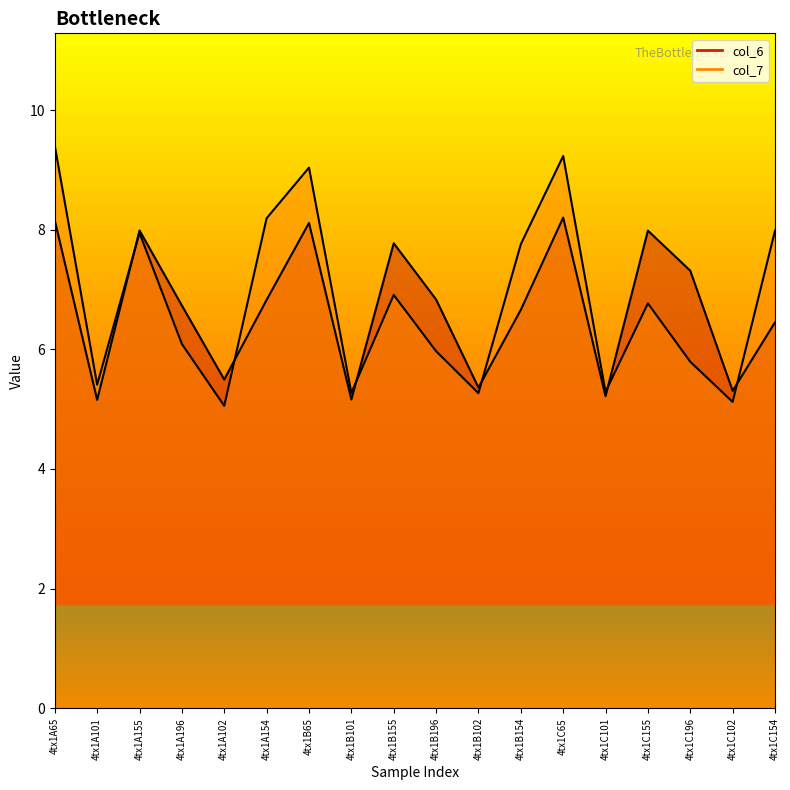

What is the maximum value shown in the chart?

9.4